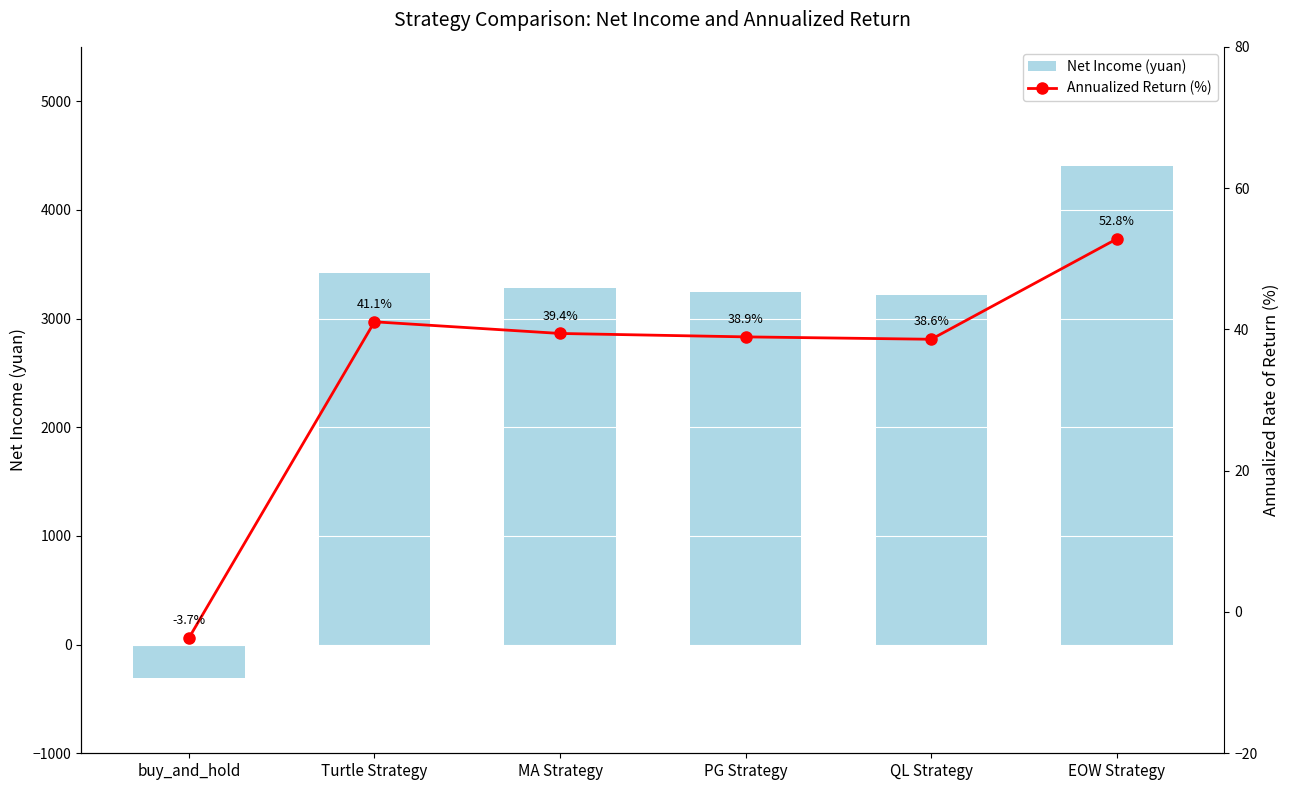

True or false: Net Income (yuan) has a value of 1664.3 at MA Strategy.

False